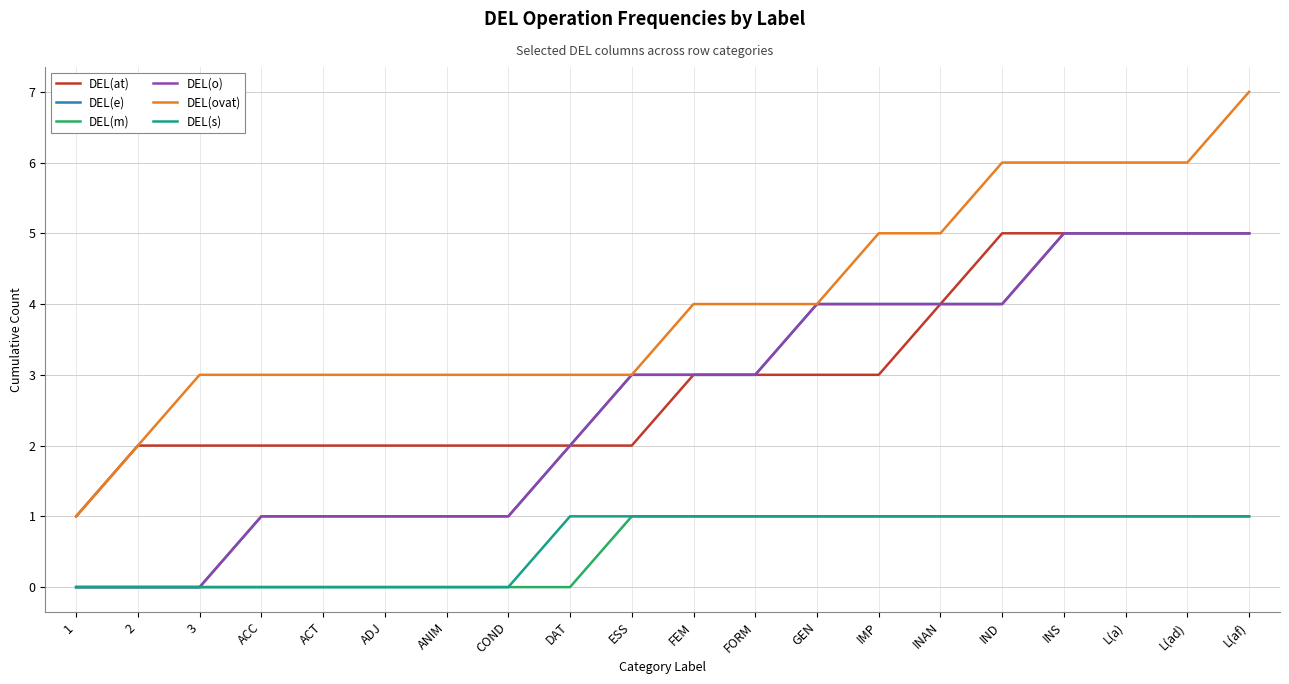

True or false: DEL(m) and DEL(at) cross at least once.

False